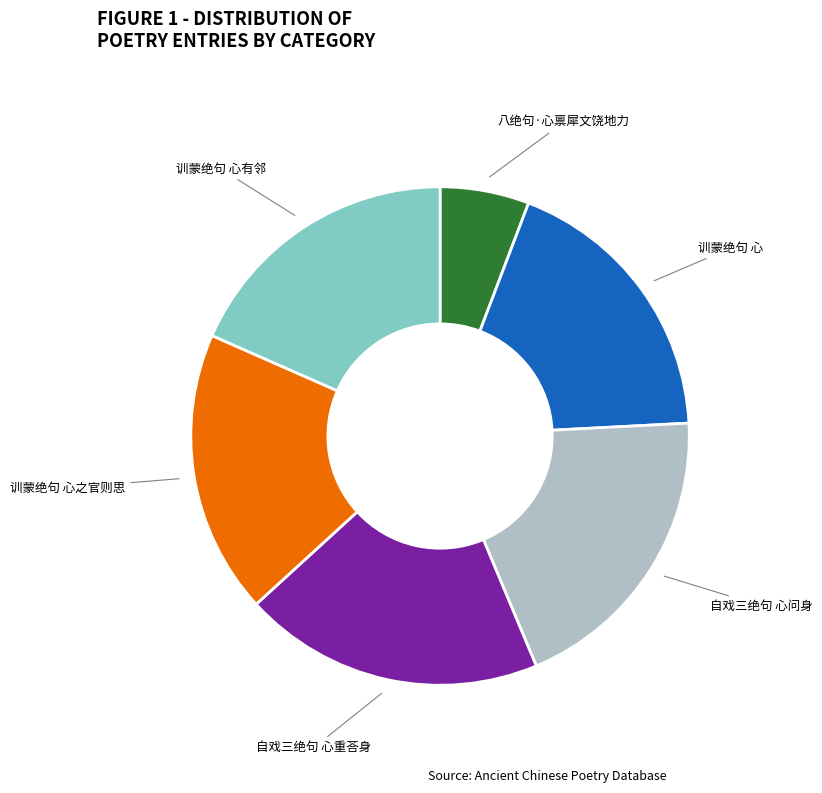

Which category has the smallest portion of the pie?

八绝句·心禀犀文饶地力